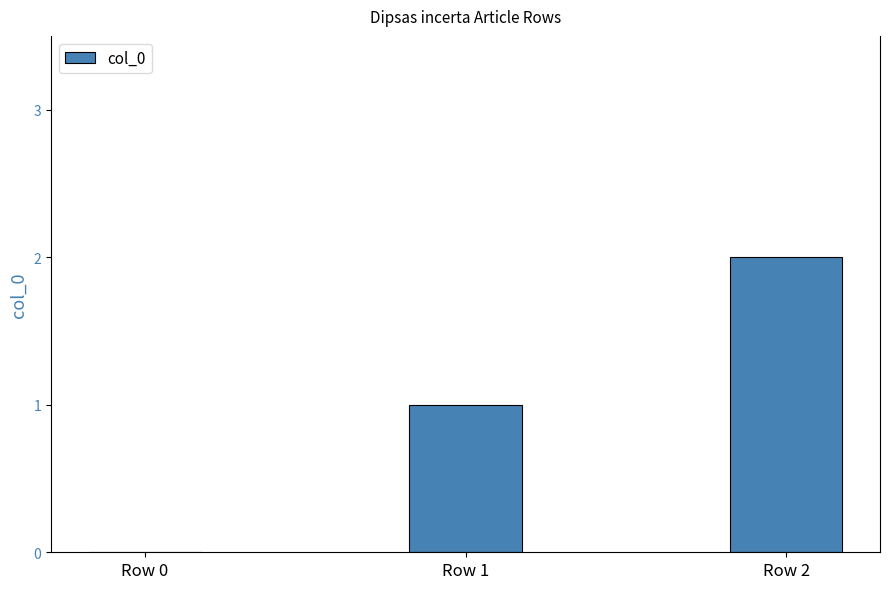

How many values are between 0 and 2?

3